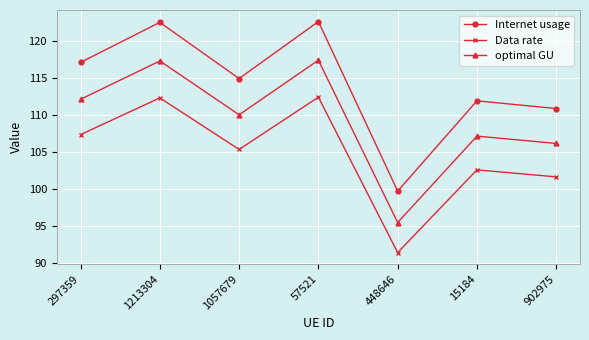

What is the smallest value displayed?

91.4